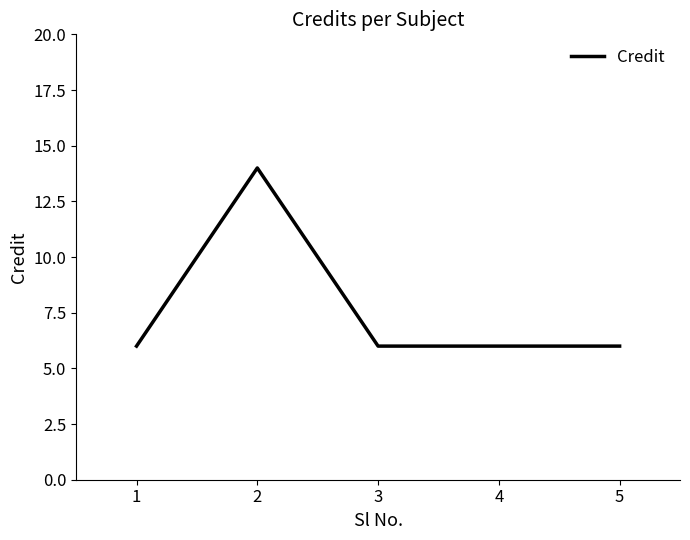

What is the minimum value shown in the chart?

6